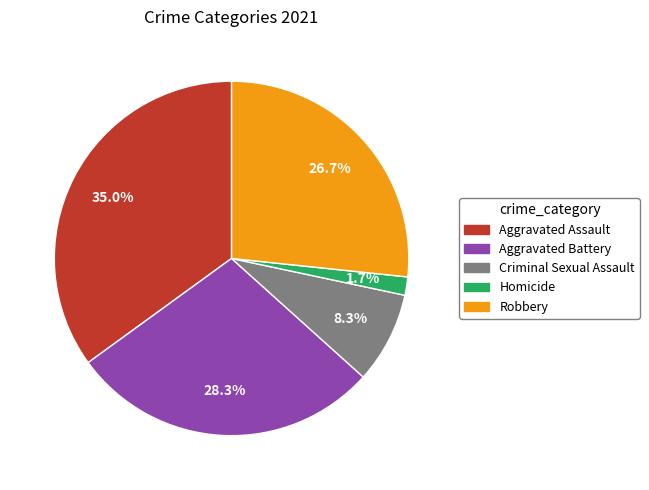

To the nearest percent, what portion does Robbery represent?

27%